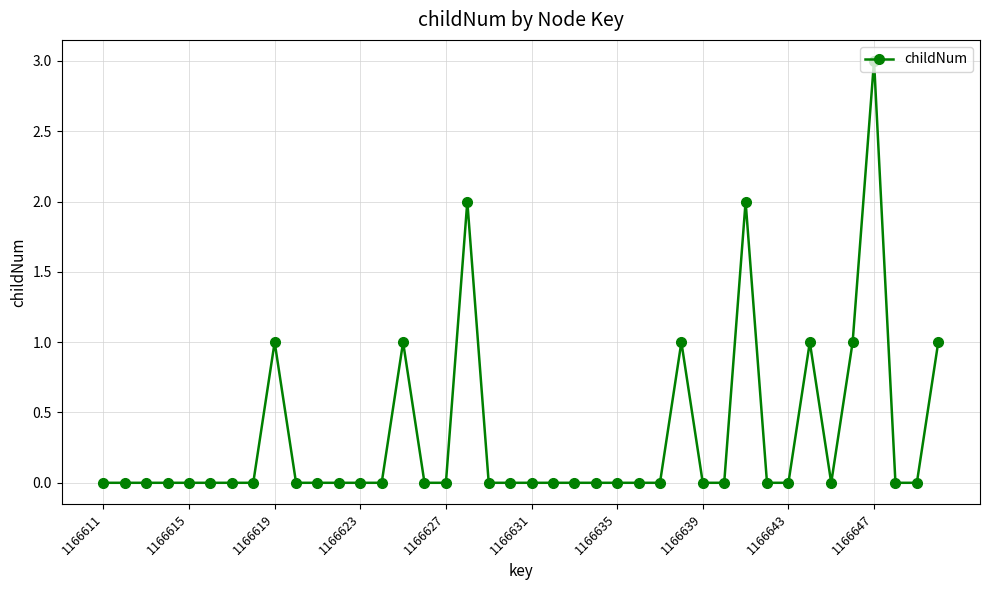

True or false: the data has more than 0 interior local peaks.

True